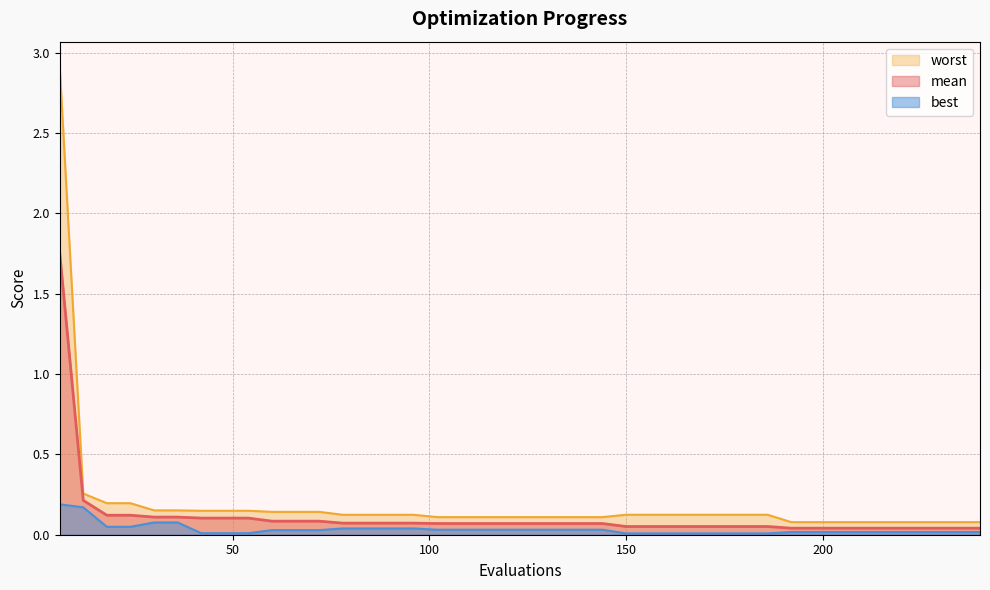

What is the value of the mean point at the 10th from the left?

0.1